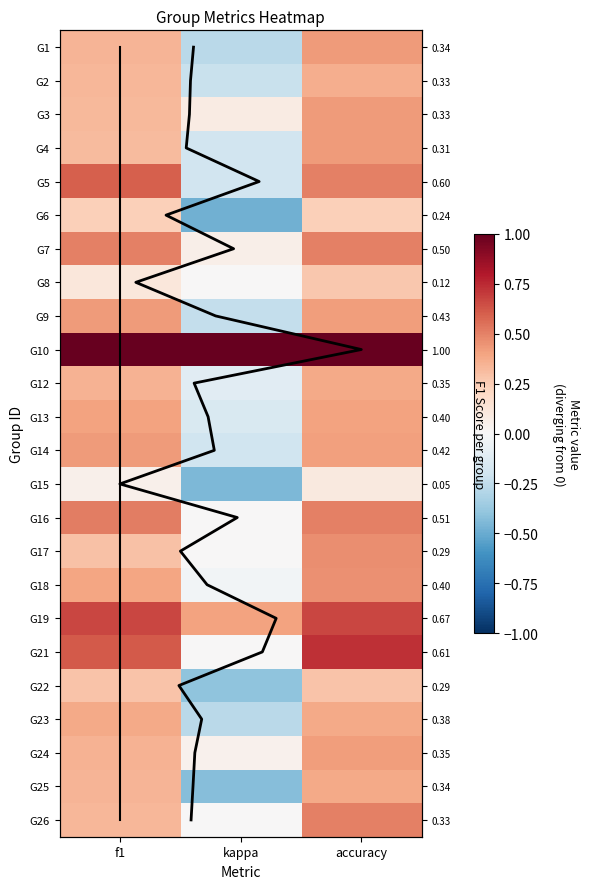

What is the difference between the maximum and minimum values in the 7 series?

0.4